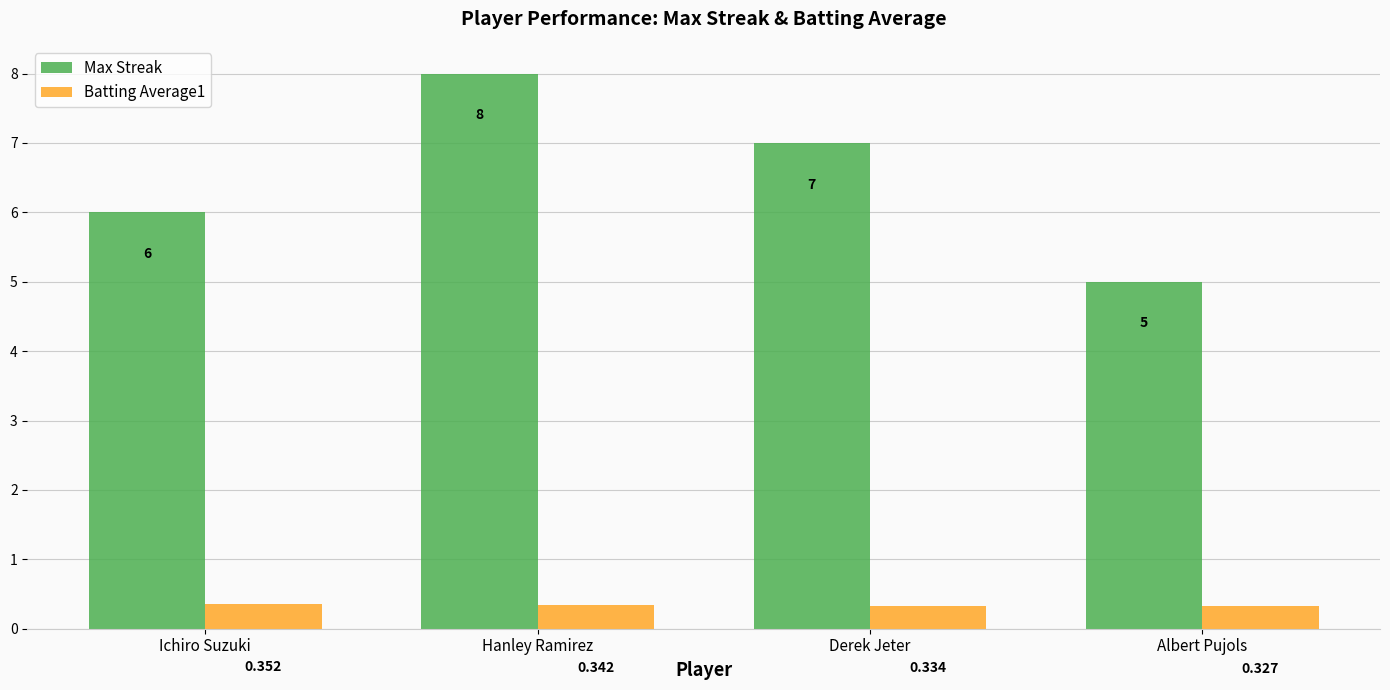

How many categories are shown in the chart?

4